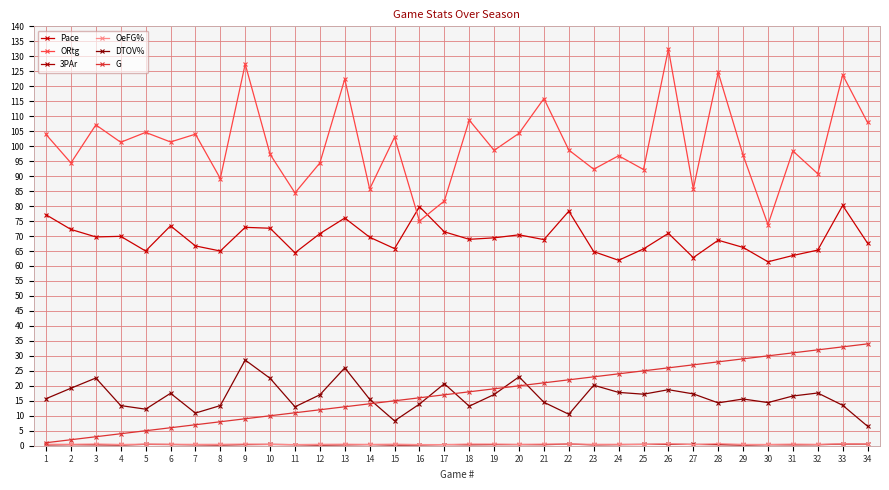

What is the difference between the maximum and minimum values in the OeFG% series?

0.3